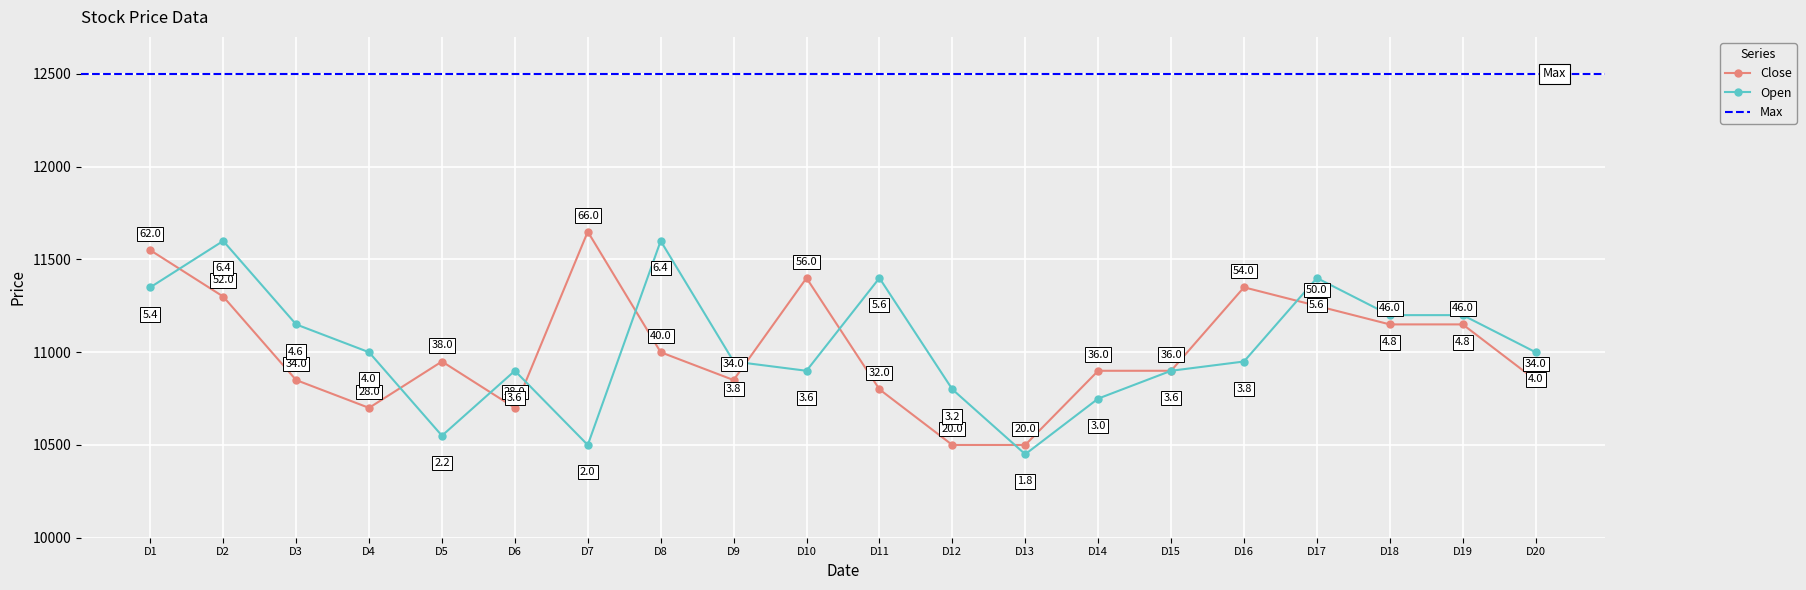

True or false: Close has more than 0 points higher than both neighbors.

True